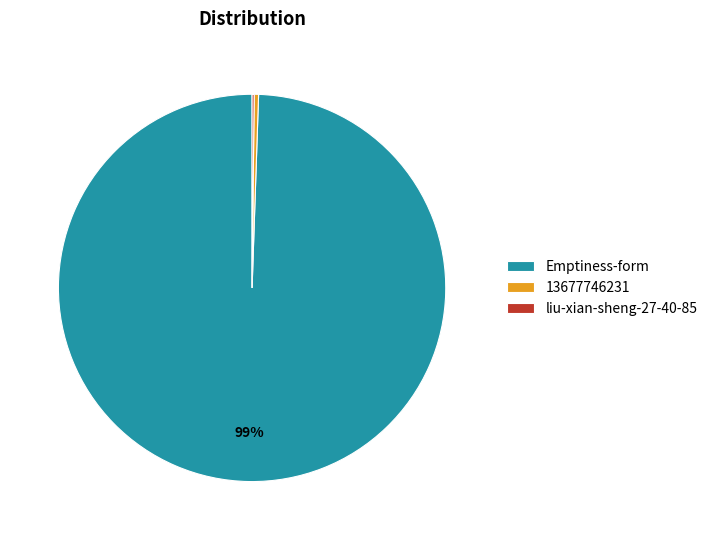

Which slice is the largest?

Emptiness-form